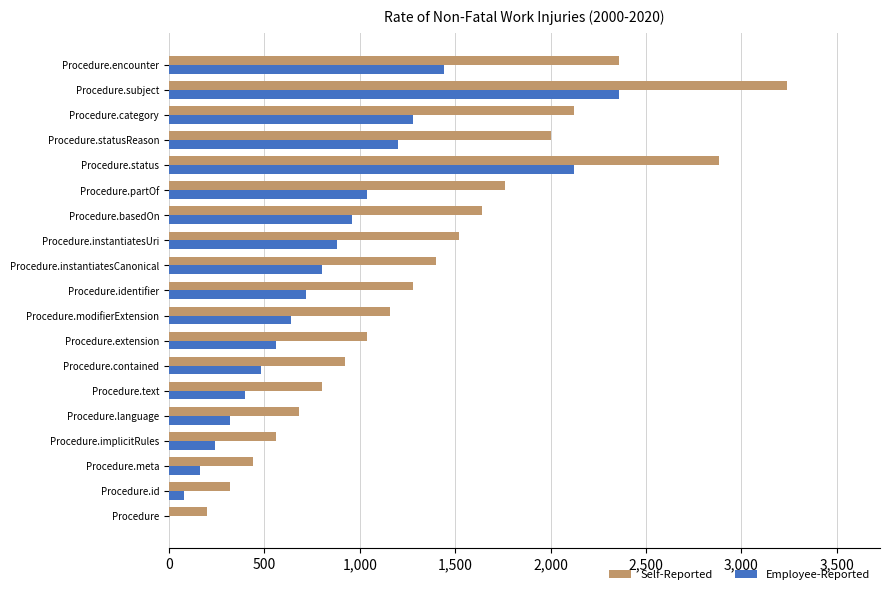

Between Procedure and Procedure.status, which series saw the biggest shift?

Self-Reported